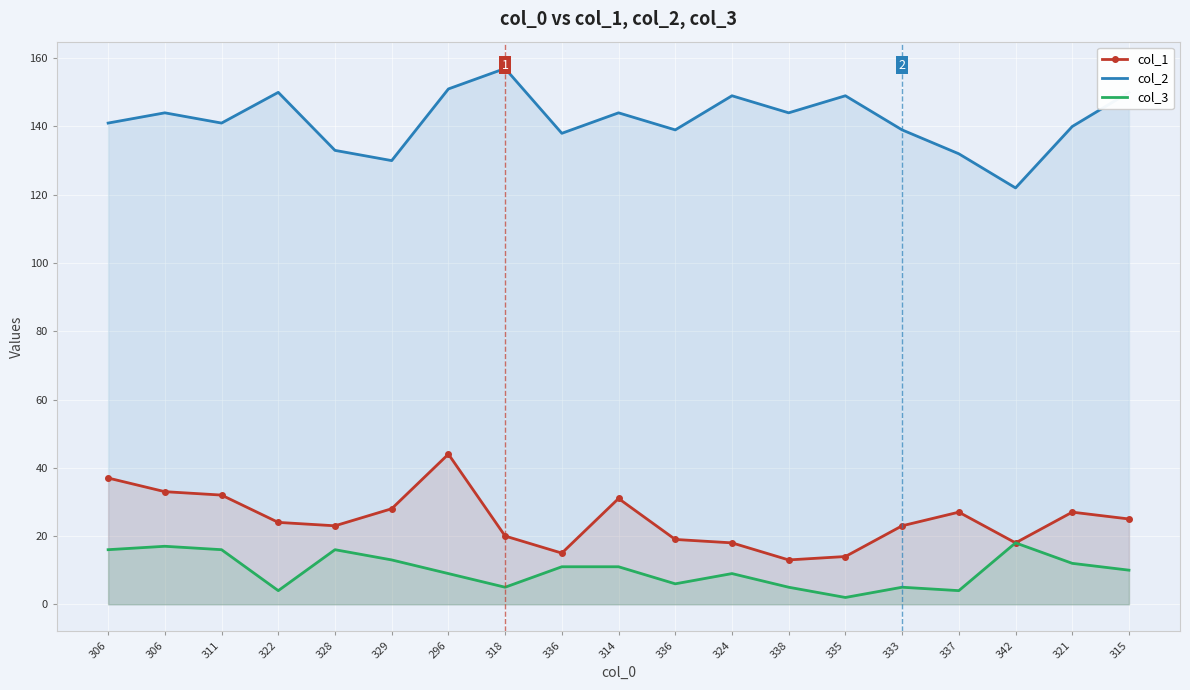

What is the difference between the col_2 values at 336 and 324?

10